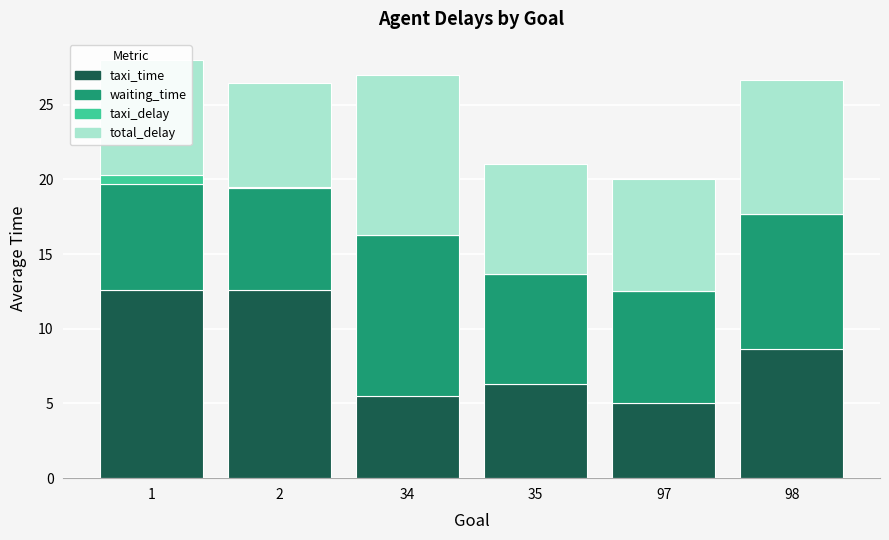

Is it true that taxi_time equals 5.5 at 34?

True